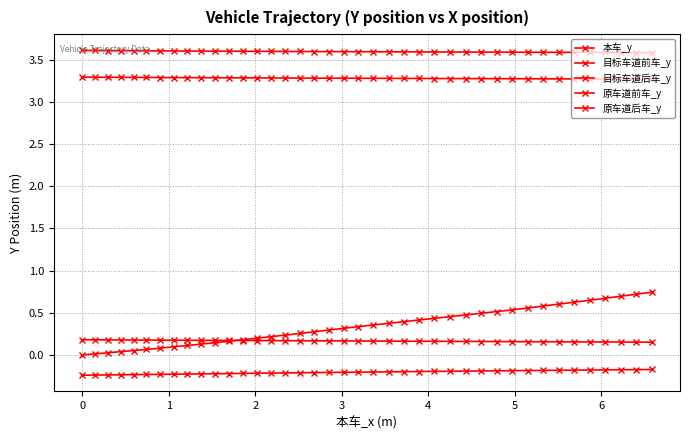

True or false: 本车_y and 目标车道后车_y intersect in this chart.

False